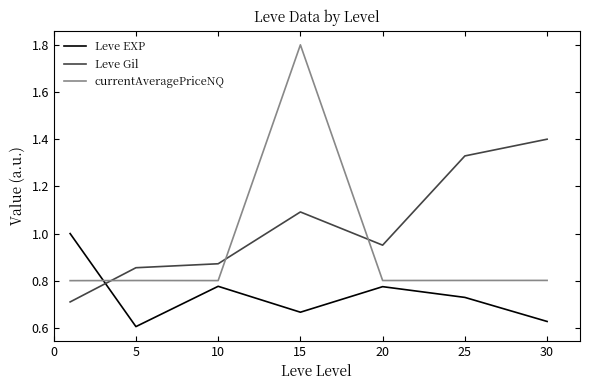

Rank the series by their average value, from highest to lowest.

Leve Gil, currentAveragePriceNQ, Leve EXP